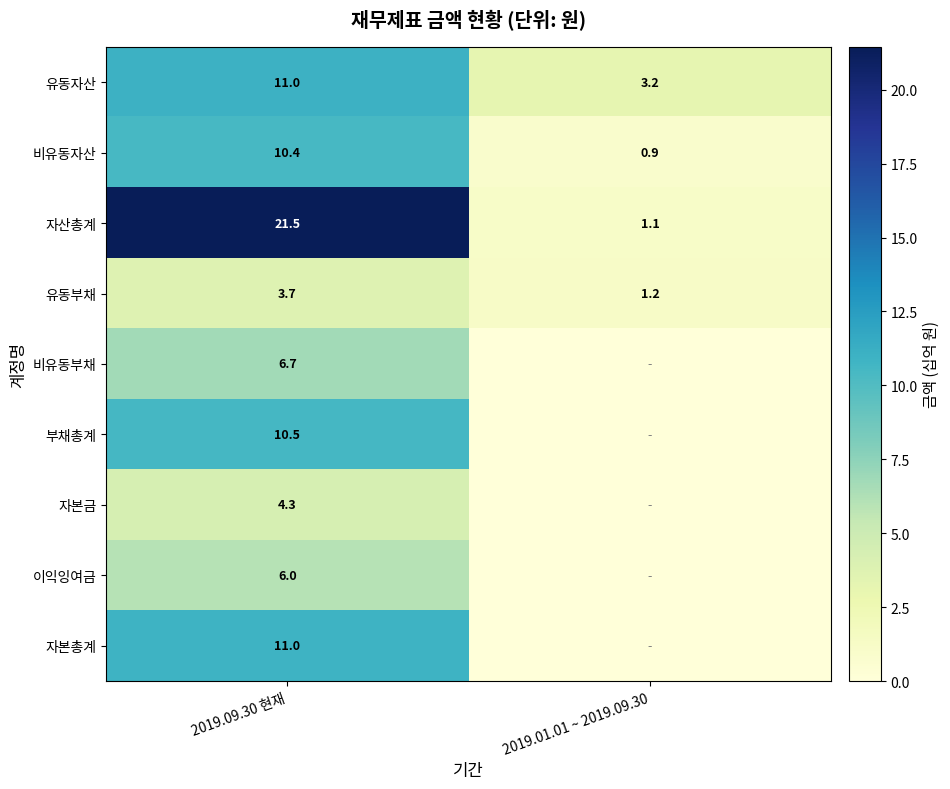

True or false: 비유동자산 has a value of 0.5 at 2019.01.01 ~ 2019.09.30.

False